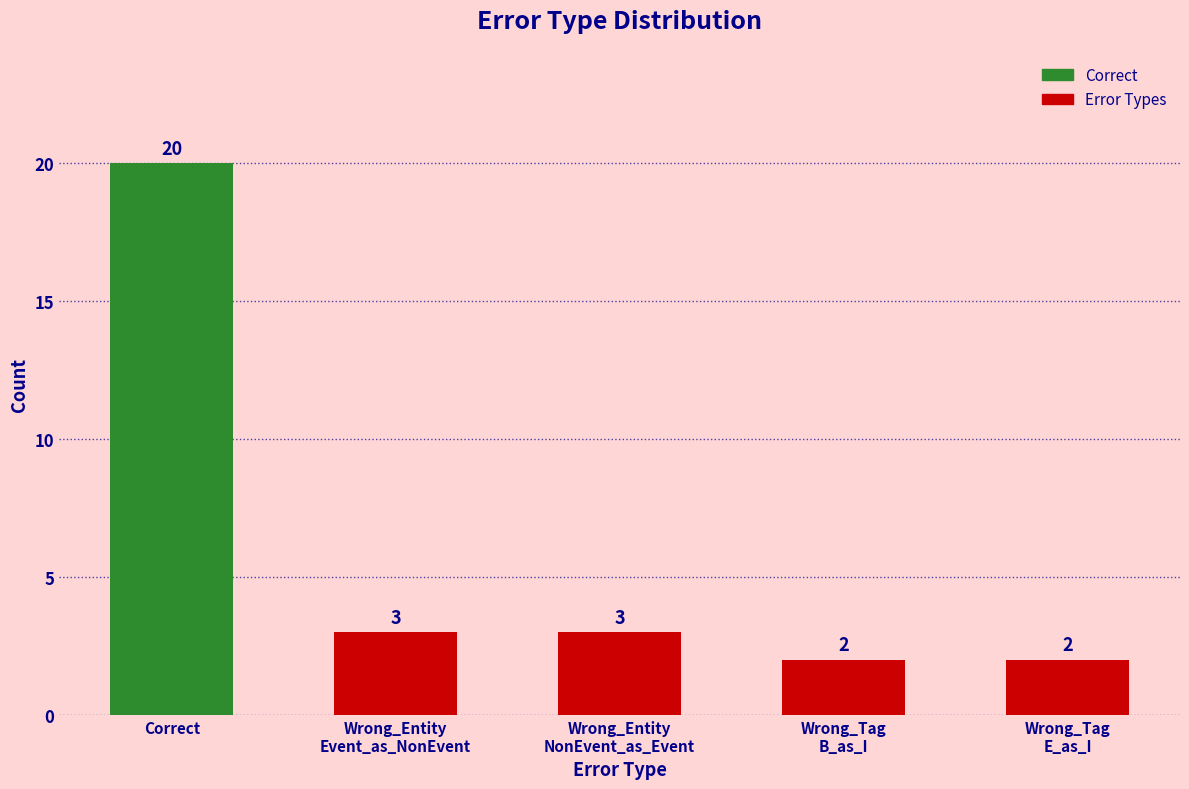

Reading left to right, list all the values displayed in this chart.

20	3	3	2	2